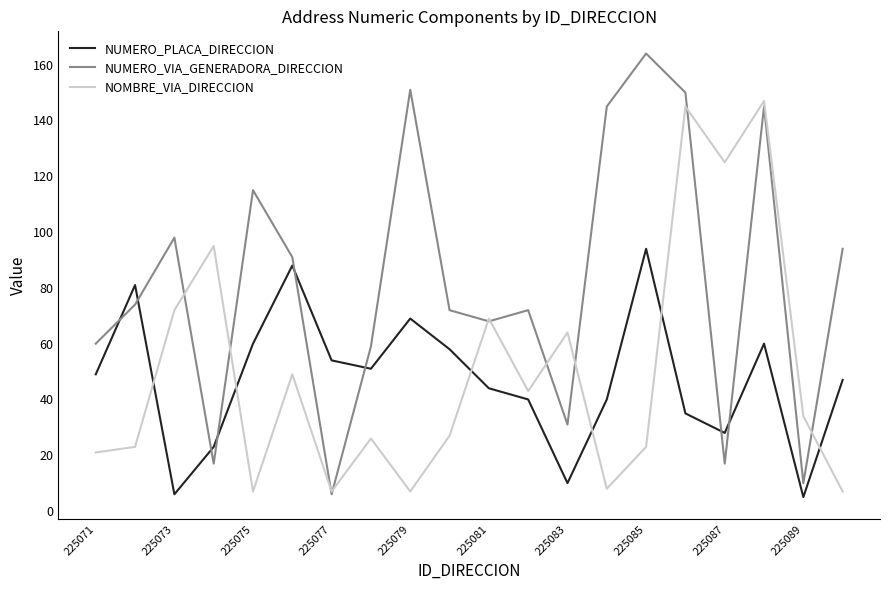

True or false: NOMBRE_VIA_DIRECCION has more than 0 interior local peaks.

True